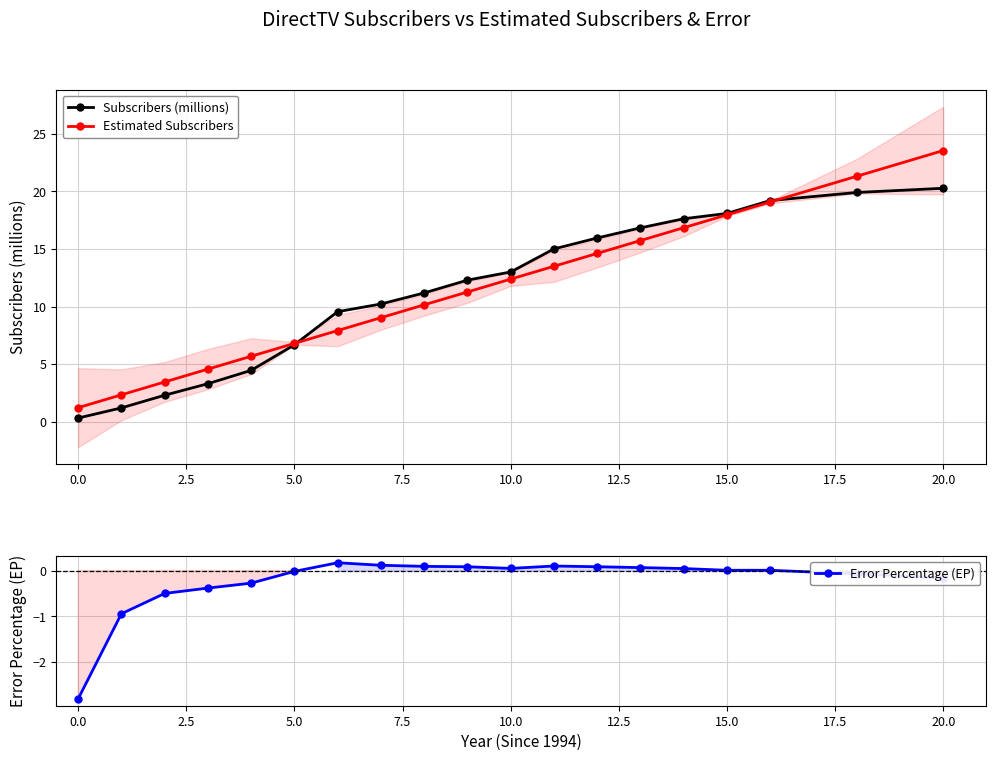

What is the smallest value displayed?

-2.8